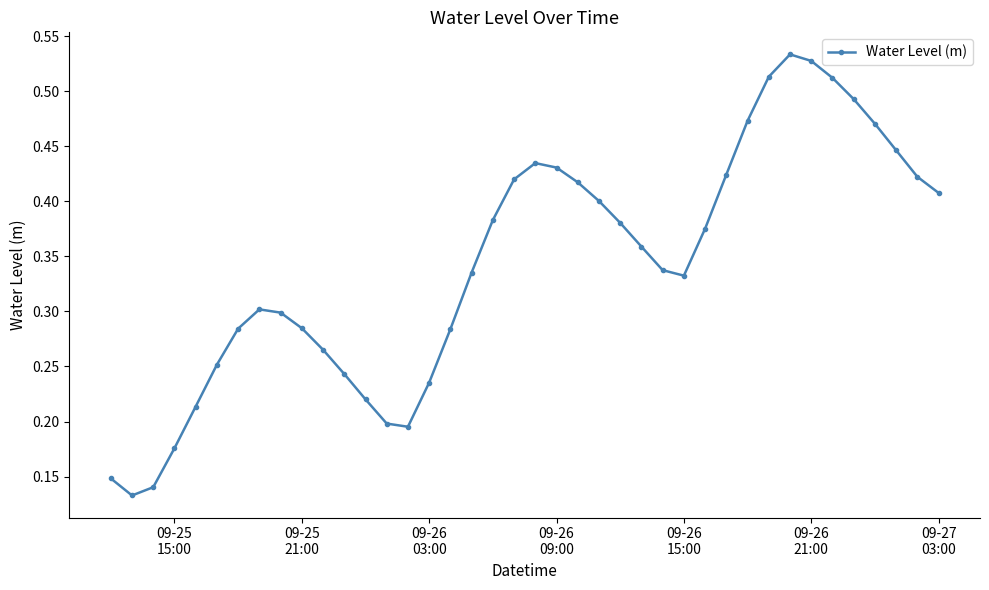

True or false: the data has more than 0 interior local peaks.

True